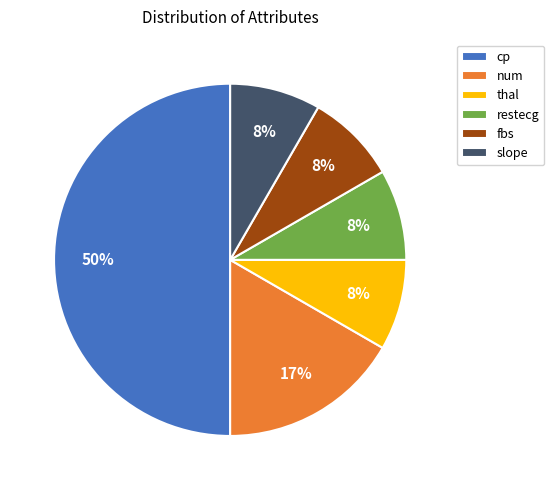

Does thal represent more than half of the total?

No